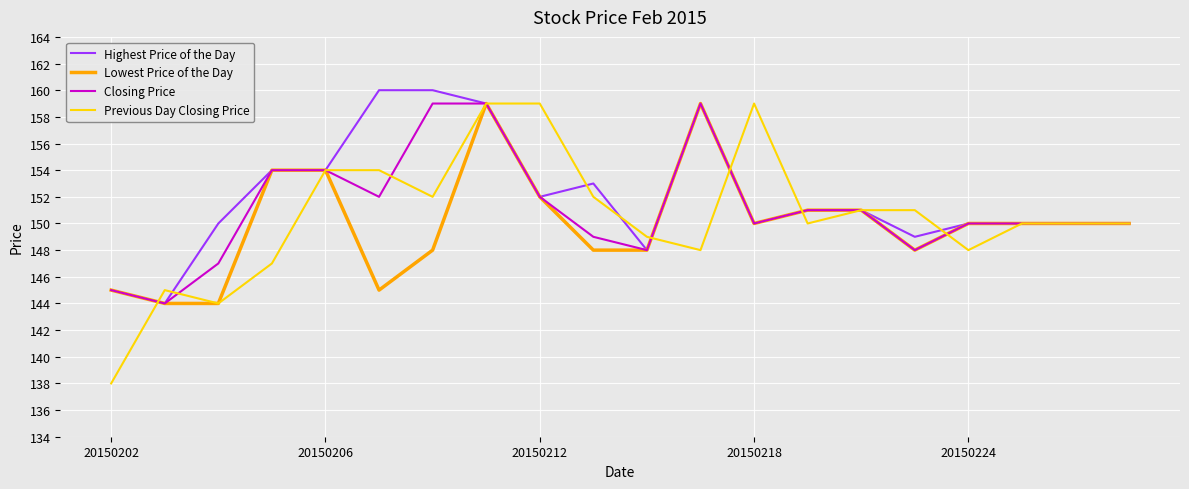

What is the maximum value for Highest Price of the Day?

160